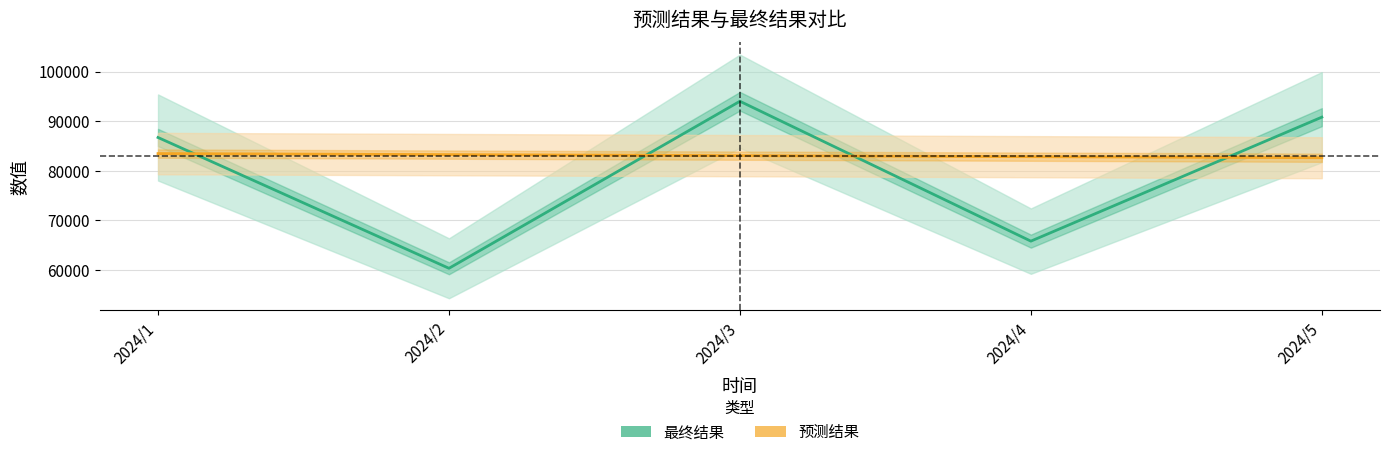

The value of 预测结果 at 2024/5 is 82640.6. True or false?

True